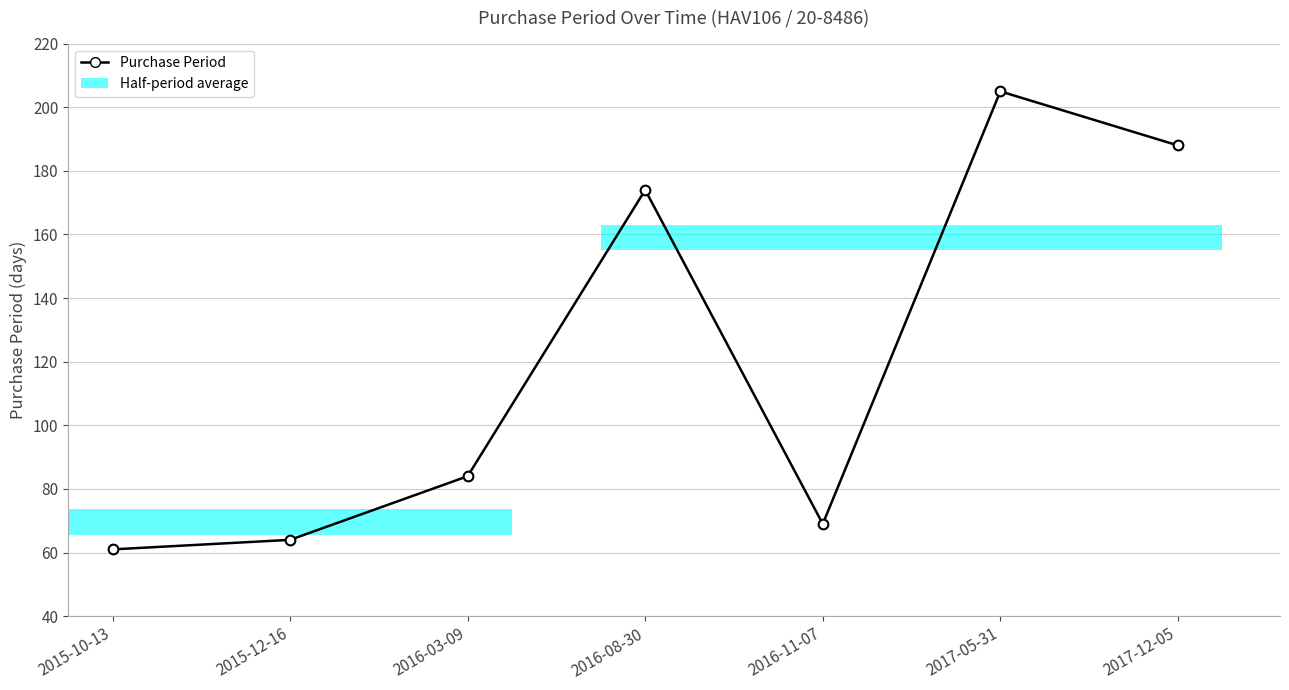

Reading right to left, transcribe all the data shown in this chart.

188	205	69	174	84	64	61